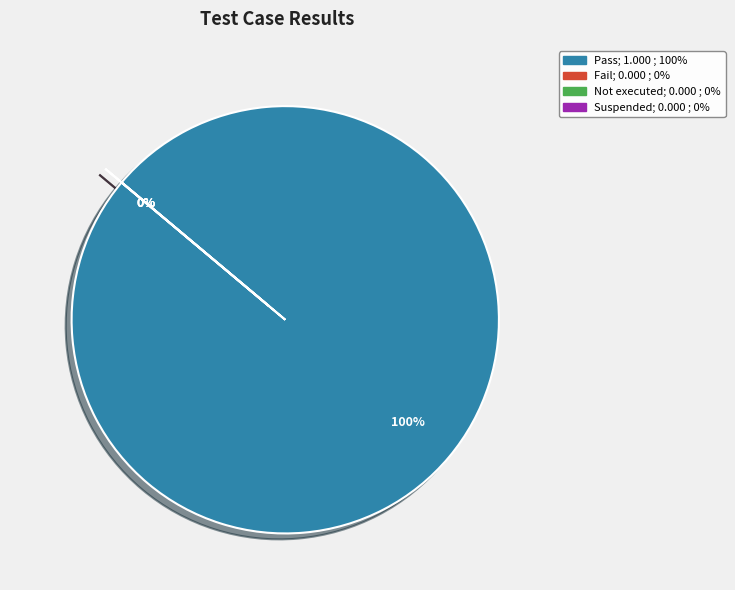

What is the change in value from Pass to Not executed?

-1